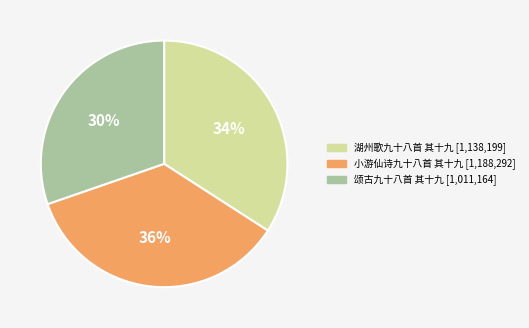

Between 湖州歌九十八首 其十九 and 小游仙诗九十八首 其十九, which is larger?

小游仙诗九十八首 其十九